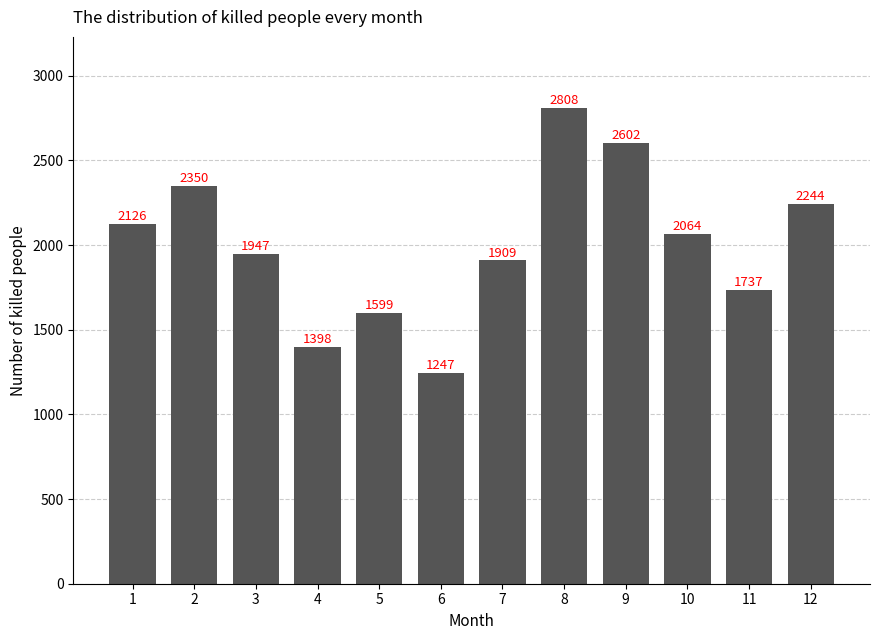

The chart shows a value of 1909 at 7. True or false?

True